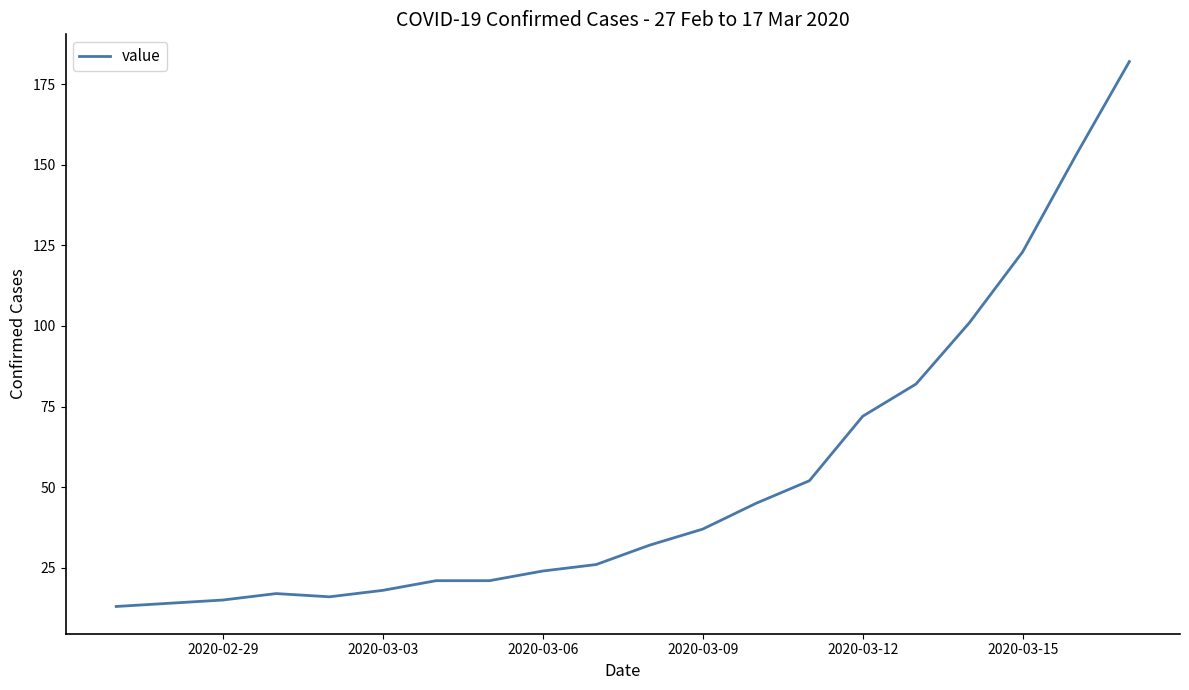

What is the difference between the maximum and minimum values?

169